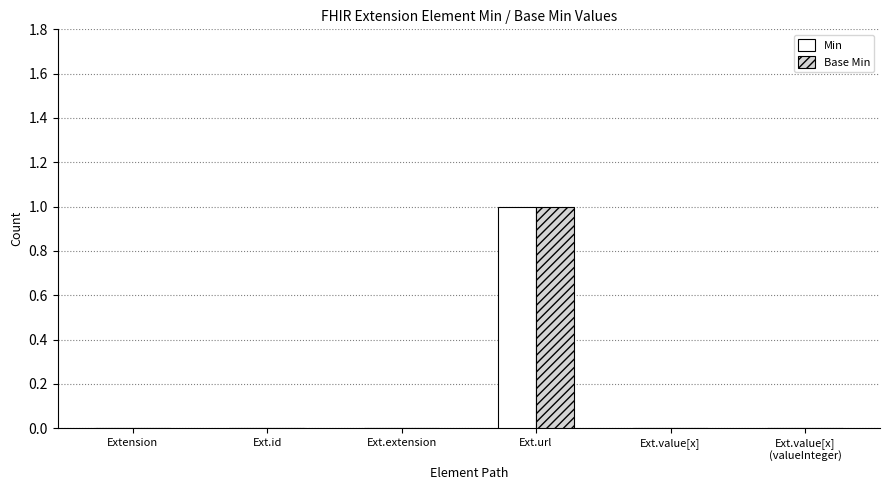

Is the value of Base Min at Ext.url greater than the value of Min at Ext.value[x]?

Yes